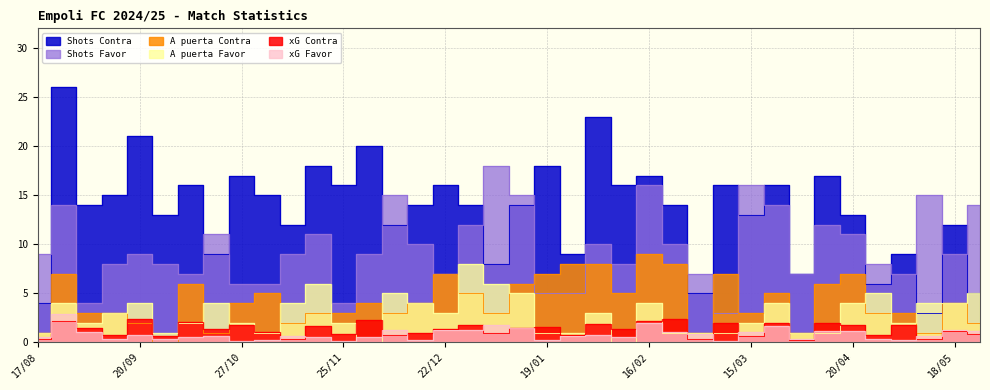

Reading left to right, transcribe all the data shown in this chart.

xG Favor: 0.5	2.9	1.0	0.4	0.8	0.4	0.6	0.7	0.1	0.3	0.6	0.6	0.1	0.5	1.3	0.3	1.3	1.3	1.8	1.4	0.3	0.7	0.8	0.6	2.0	1.1	0.9	0.1	1.0	1.7	0.3	1.2	1.2	0.4	0.2	0.6	1.2	1.1
xG Contra: 0.3	2.2	1.5	0.7	2.4	0.7	2.1	1.4	1.7	1.1	0.4	1.6	0.9	2.3	0.7	1.0	1.4	1.8	0.9	1.4	1.6	0.8	1.9	1.3	2.2	2.4	0.4	2.0	0.7	1.9	0.3	2.0	1.8	0.8	1.8	0.3	1.2	0.8
Shots Favor: 9.0	14.0	4.0	8.0	9.0	8.0	7.0	11.0	6.0	6.0	9.0	11.0	4.0	9.0	15.0	10.0	7.0	12.0	18.0	15.0	5.0	5.0	10.0	8.0	16.0	10.0	7.0	3.0	16.0	14.0	7.0	12.0	11.0	8.0	7.0	15.0	9.0	14.0
Shots Contra: 4.0	26.0	14.0	15.0	21.0	13.0	16.0	9.0	17.0	15.0	12.0	18.0	16.0	20.0	12.0	14.0	16.0	14.0	8.0	14.0	18.0	9.0	23.0	16.0	17.0	14.0	5.0	16.0	13.0	16.0	7.0	17.0	13.0	6.0	9.0	3.0	12.0	5.0
A puerta Favor: 1.0	4.0	2.0	3.0	4.0	1.0	2.0	4.0	2.0	1.0	4.0	6.0	2.0	0.0	5.0	4.0	3.0	8.0	6.0	5.0	1.0	1.0	3.0	0.0	4.0	1.0	1.0	1.0	2.0	4.0	1.0	1.0	4.0	5.0	2.0	4.0	4.0	5.0
A puerta Contra: 1.0	7.0	3.0	3.0	2.0	0.0	6.0	1.0	4.0	5.0	2.0	3.0	3.0	4.0	3.0	4.0	7.0	5.0	3.0	6.0	7.0	8.0	8.0	5.0	9.0	8.0	1.0	7.0	3.0	5.0	1.0	6.0	7.0	3.0	3.0	1.0	4.0	2.0